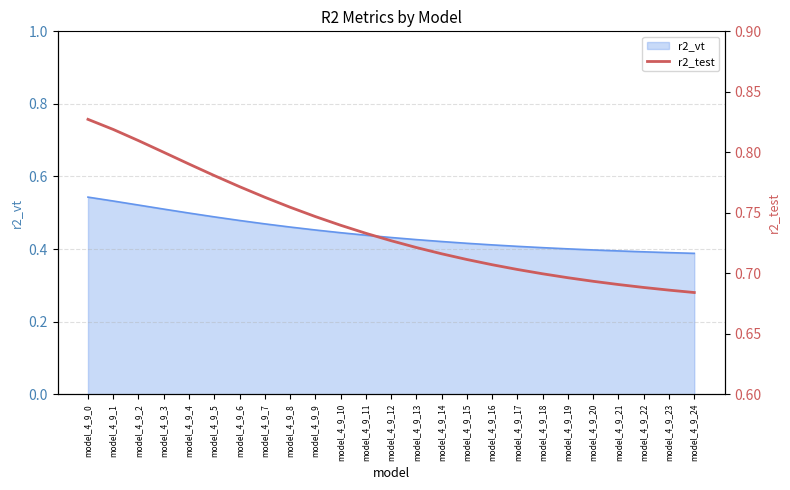

Reading left to right, what are all the values shown in this chart?

model_4_9_0=0.8	model_4_9_1=0.8	model_4_9_2=0.8	model_4_9_3=0.8	model_4_9_4=0.8	model_4_9_5=0.8	model_4_9_6=0.8	model_4_9_7=0.8	model_4_9_8=0.8	model_4_9_9=0.7	model_4_9_10=0.7	model_4_9_11=0.7	model_4_9_12=0.7	model_4_9_13=0.7	model_4_9_14=0.7	model_4_9_15=0.7	model_4_9_16=0.7	model_4_9_17=0.7	model_4_9_18=0.7	model_4_9_19=0.7	model_4_9_20=0.7	model_4_9_21=0.7	model_4_9_22=0.7	model_4_9_23=0.7	model_4_9_24=0.7